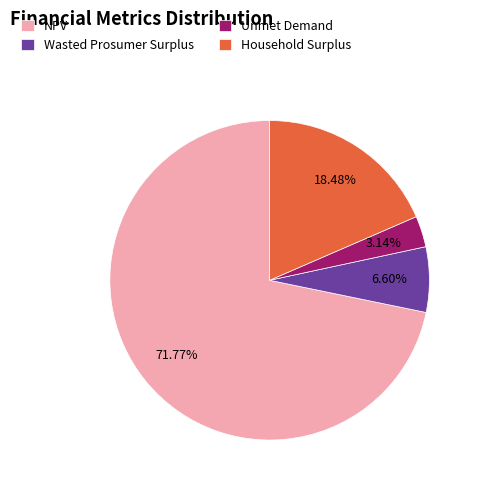

How many segments does this pie chart have?

4